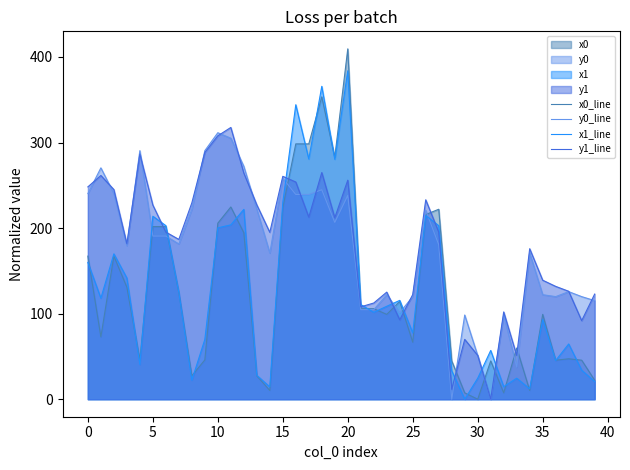

How many values in y1_line are above zero?

39